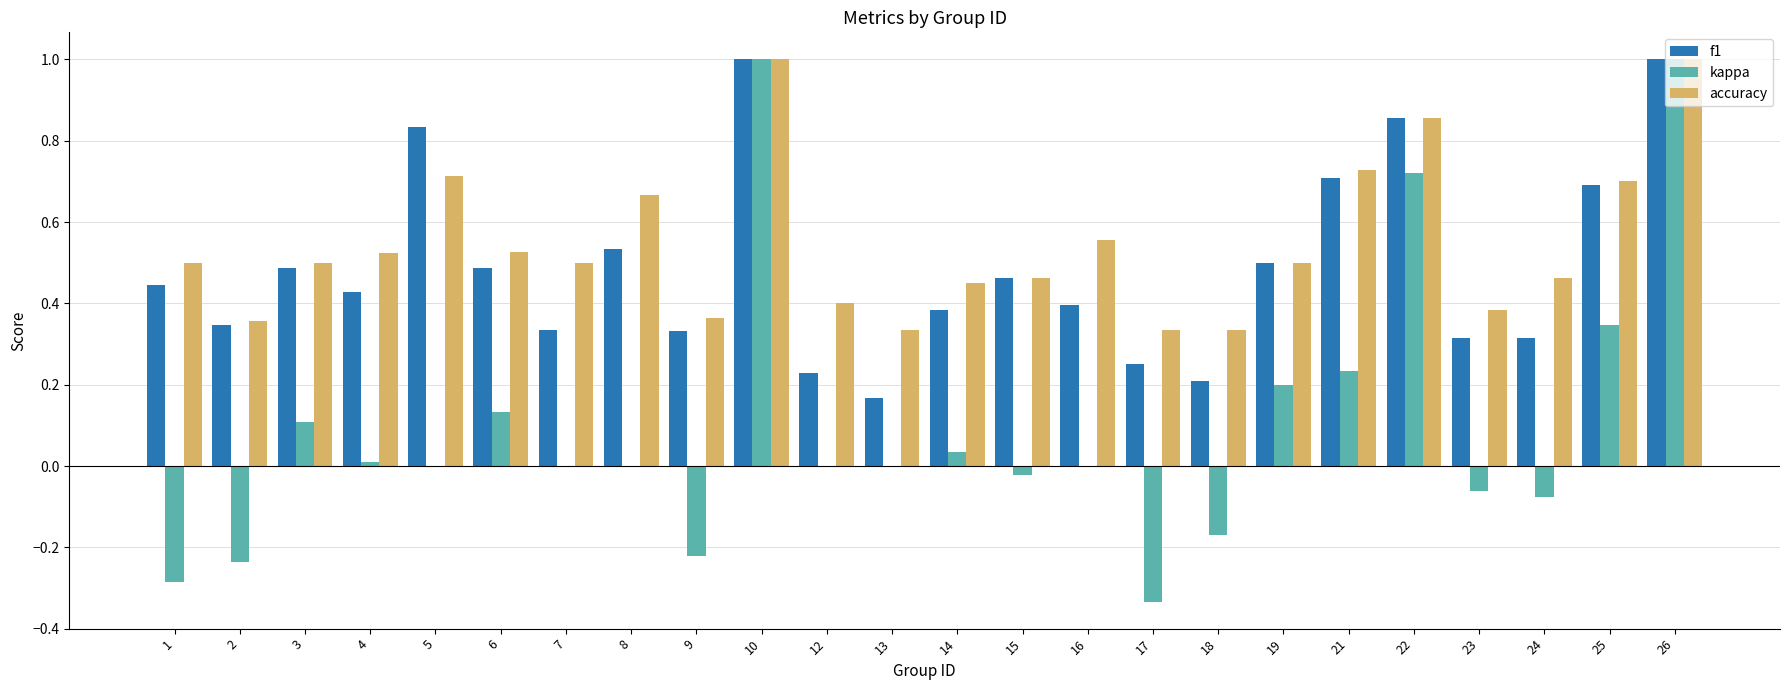

What is the total value across all series at 26?

3.0